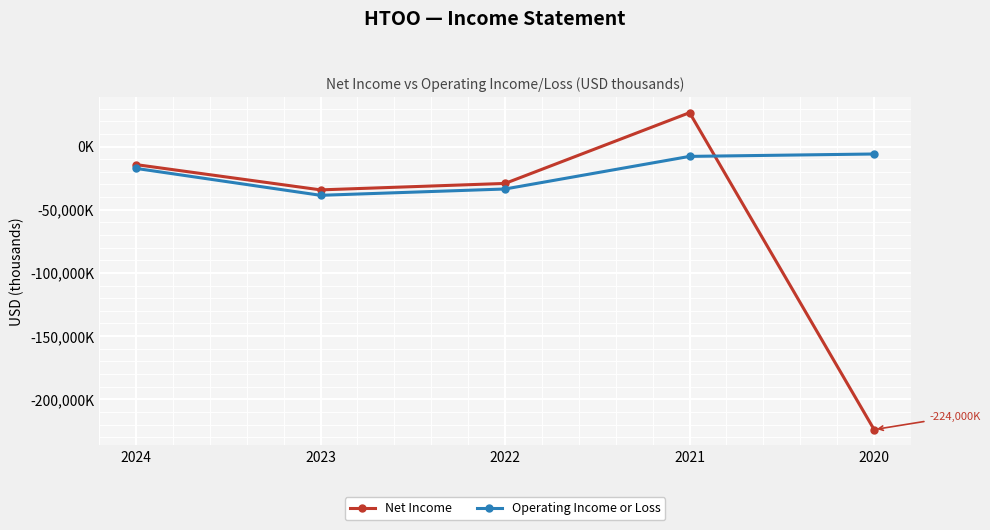

Rank the series at 2021 from highest to lowest value.

Net Income, Operating Income or Loss